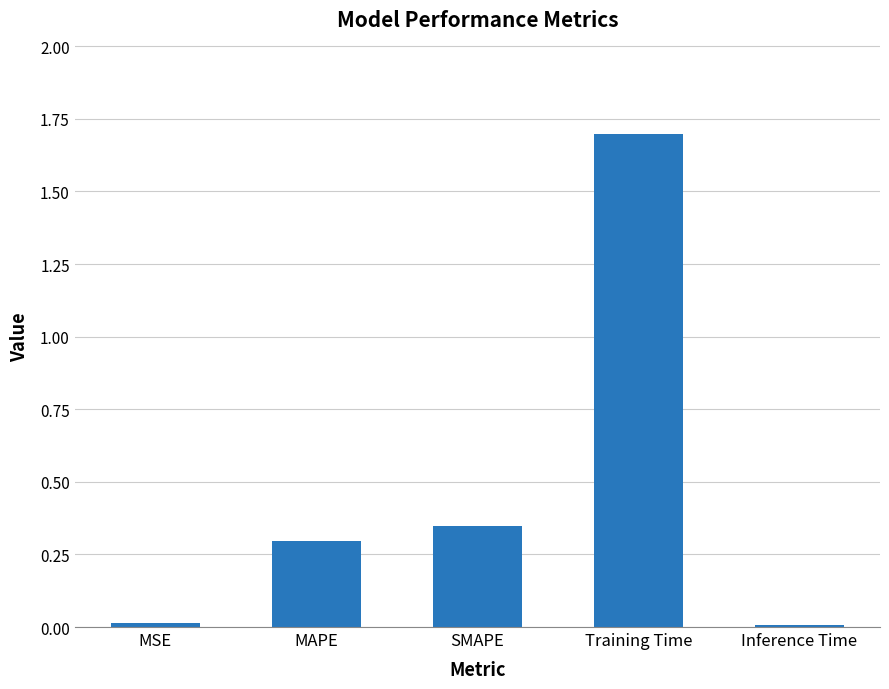

Between SMAPE and MSE, which is larger?

SMAPE